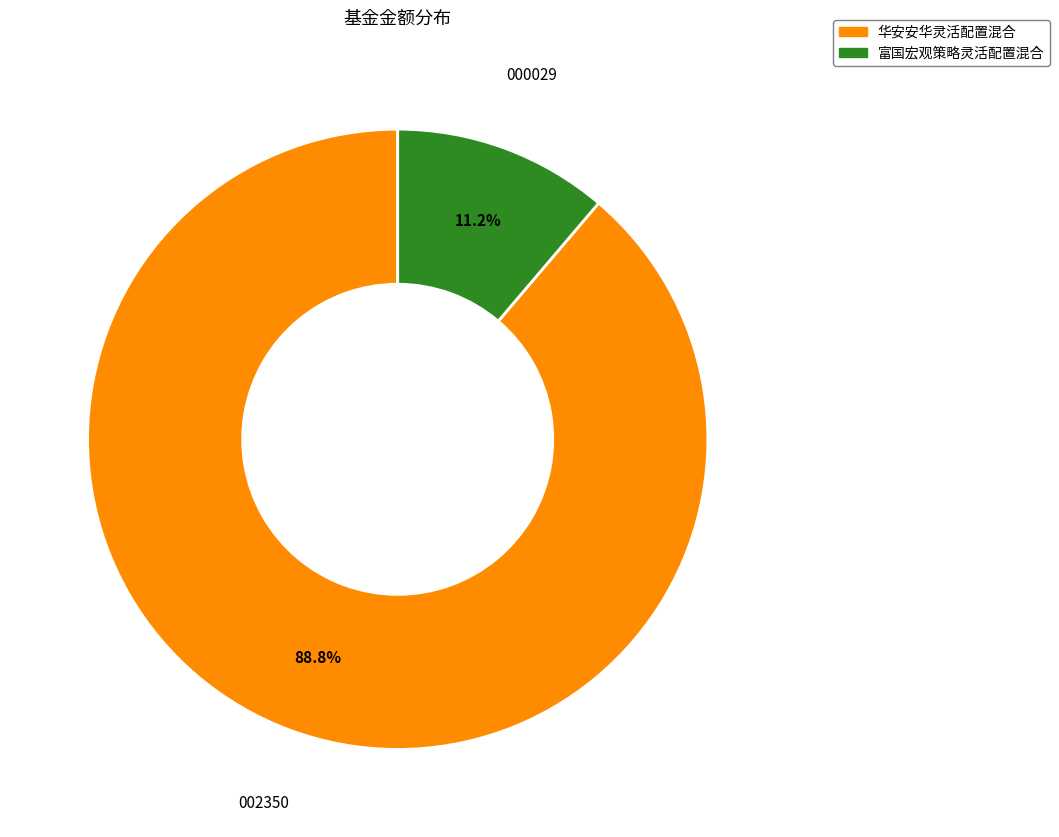

Which slice is the smallest?

富国宏观策略灵活配置混合